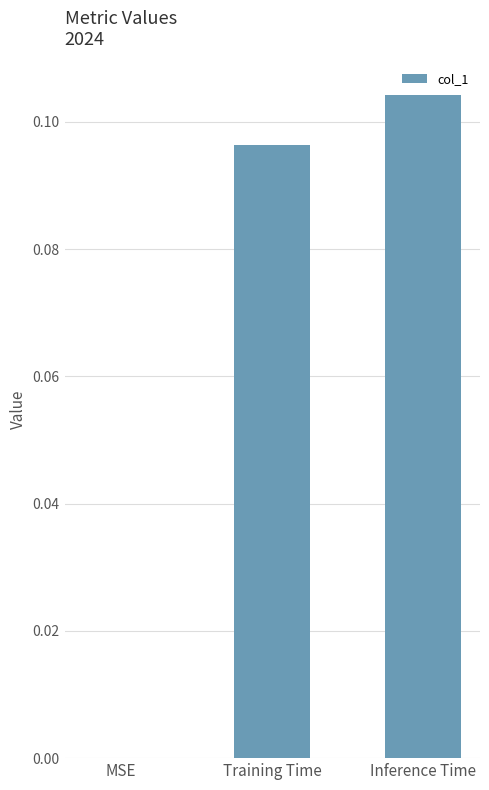

Does the chart contain stacked bars?

No